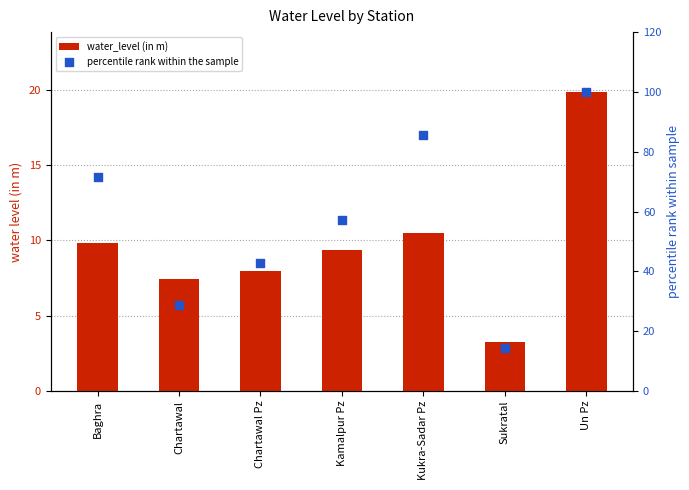

Which series has the largest total across all categories?

percentile rank within the sample